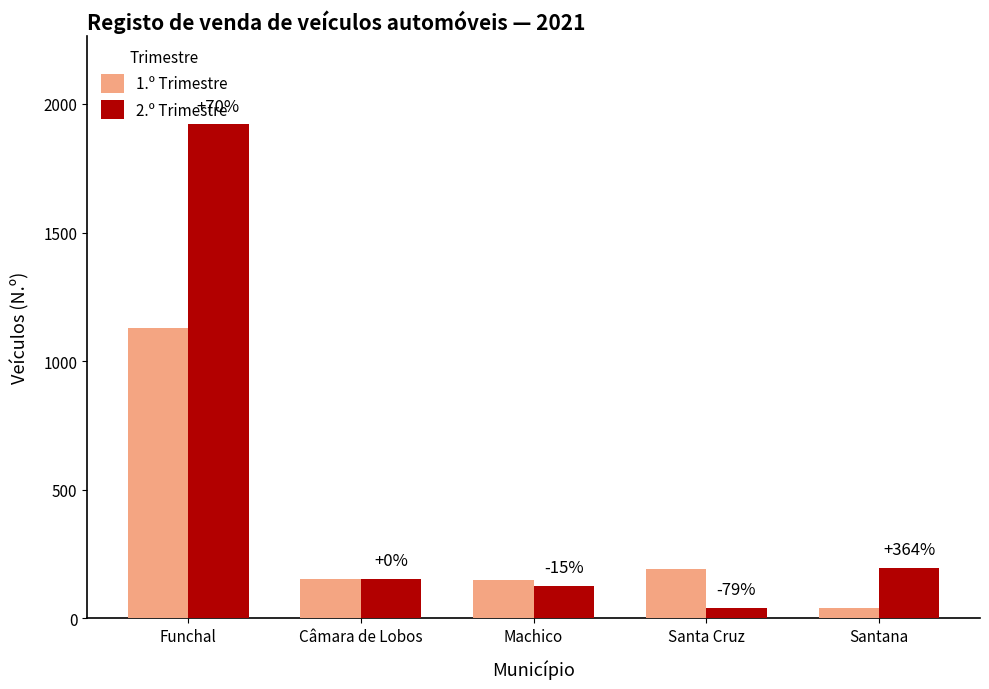

How many bars are there in each group?

2